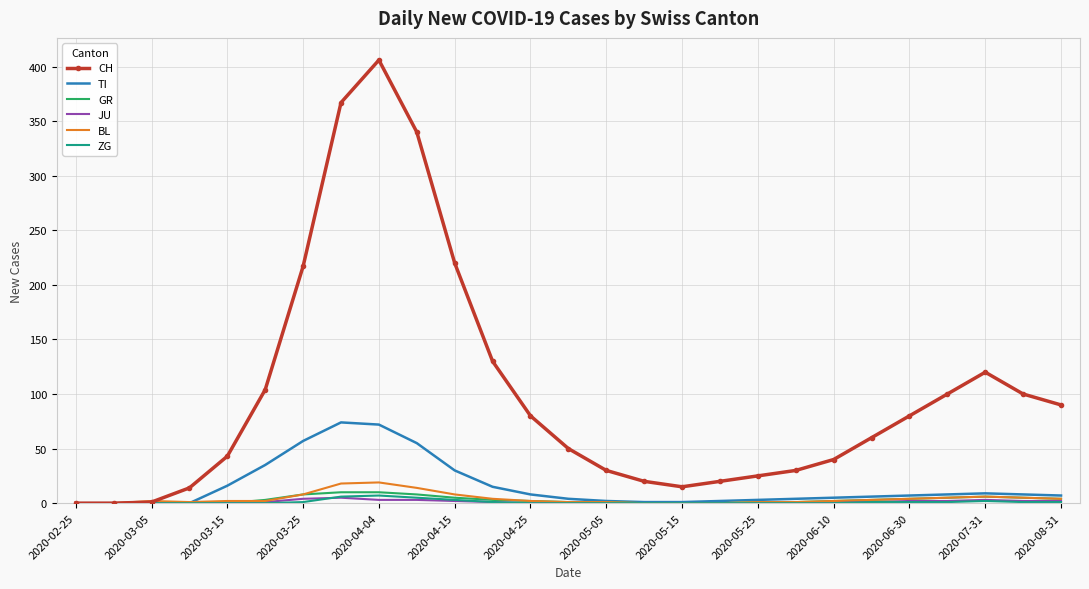

Which series has the largest total across all categories?

CH